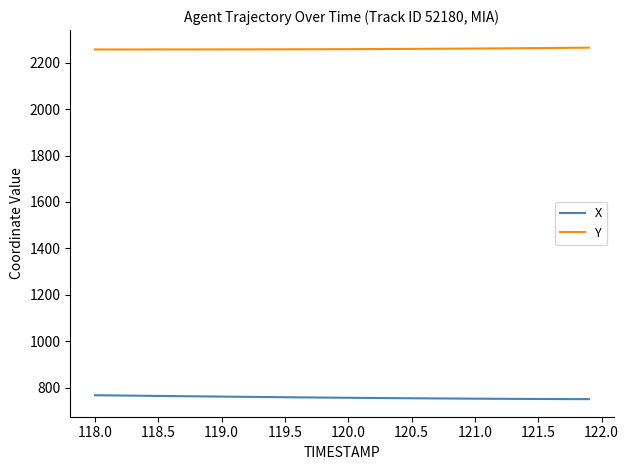

Rank the series by their maximum value, from lowest to highest.

X, Y